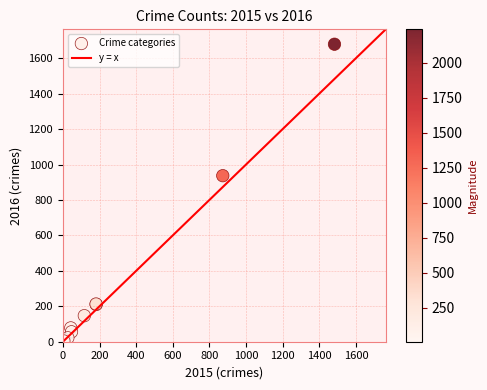

What Y value in the scatter plot is closest to 841?

937